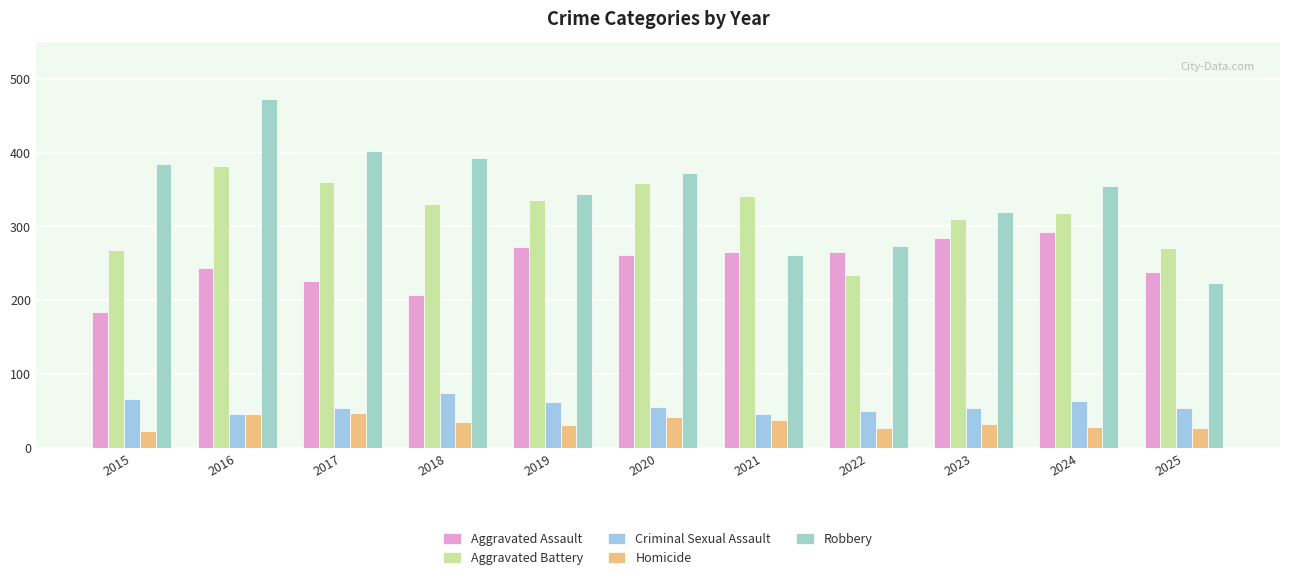

The Homicide series shows 46 at 2016. True or false?

True